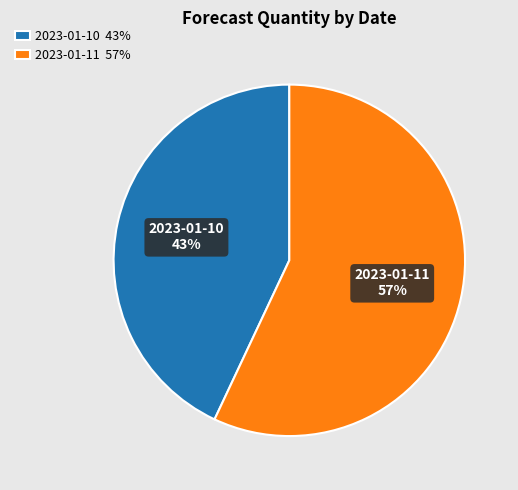

Count the number of slices in the pie.

2